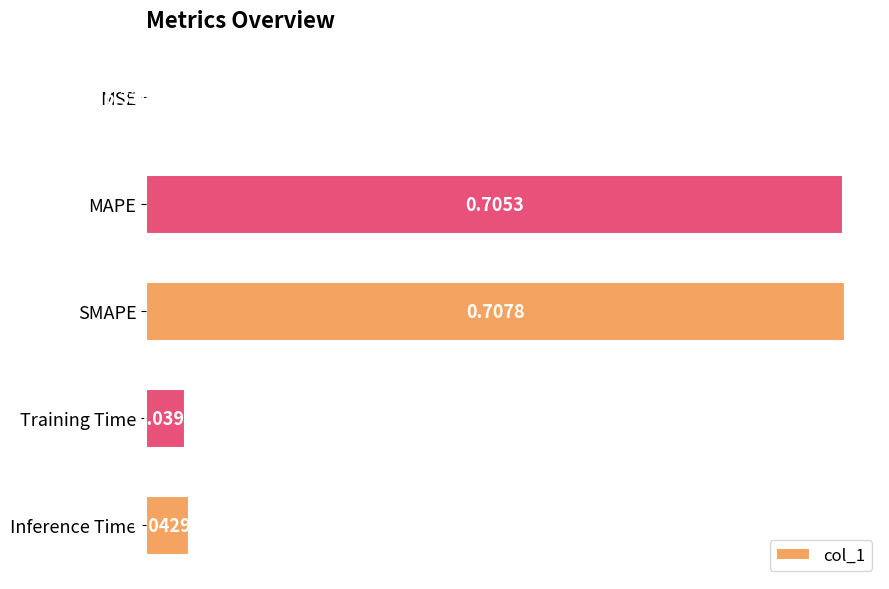

Does the chart contain stacked bars?

No